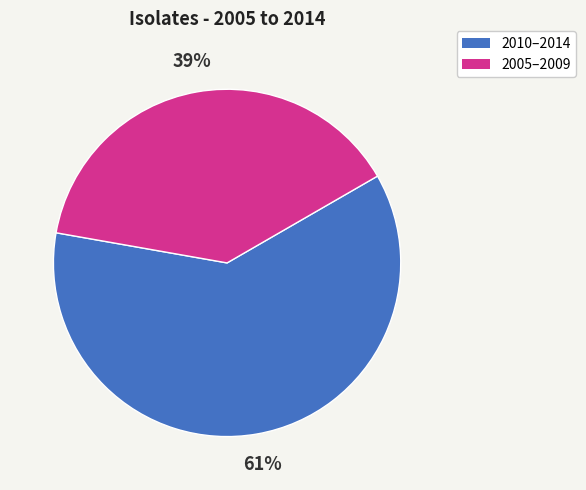

To the nearest percent, what is the difference between the largest and smallest slice percentages?

22%